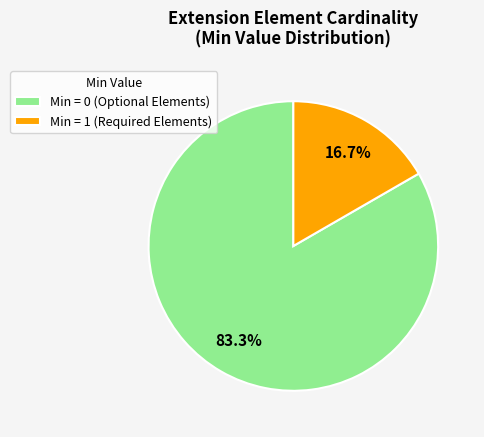

What is the total percentage of Min = 1 (Required Elements) and Min = 0 (Optional Elements)?

100.0%